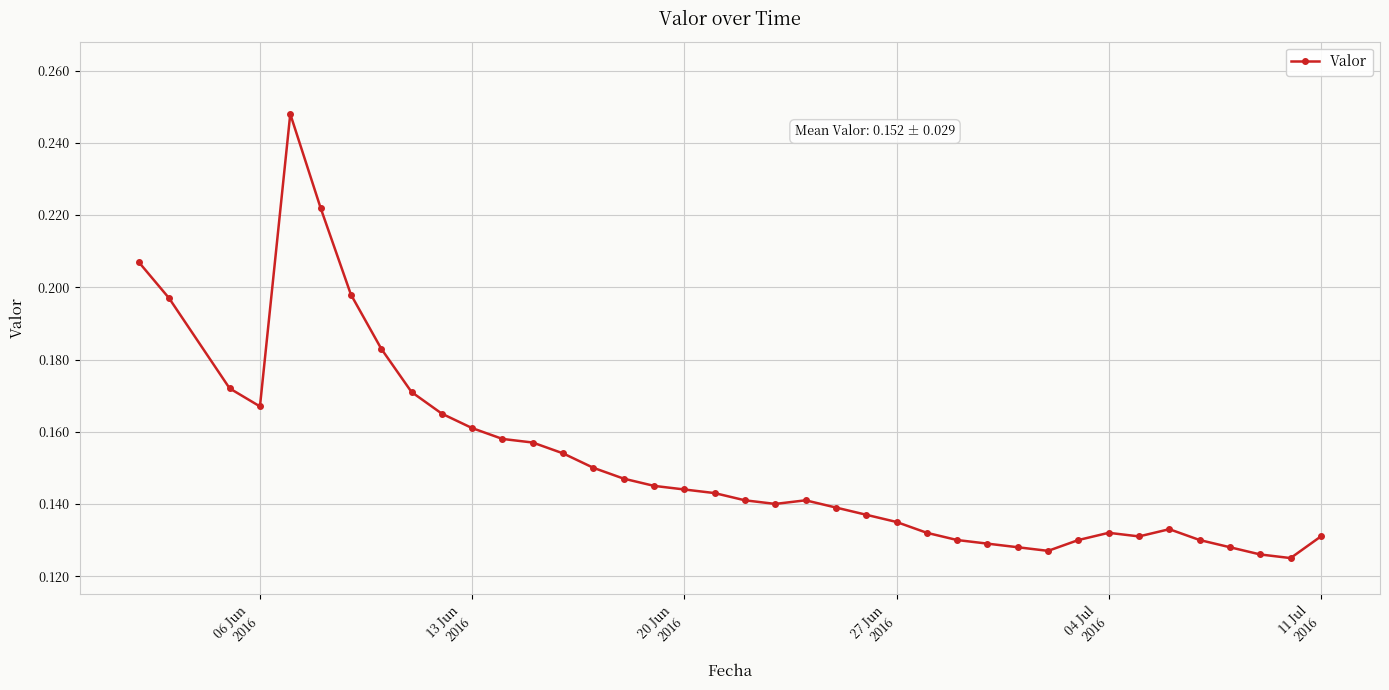

How many values are between 0 and 1?

39